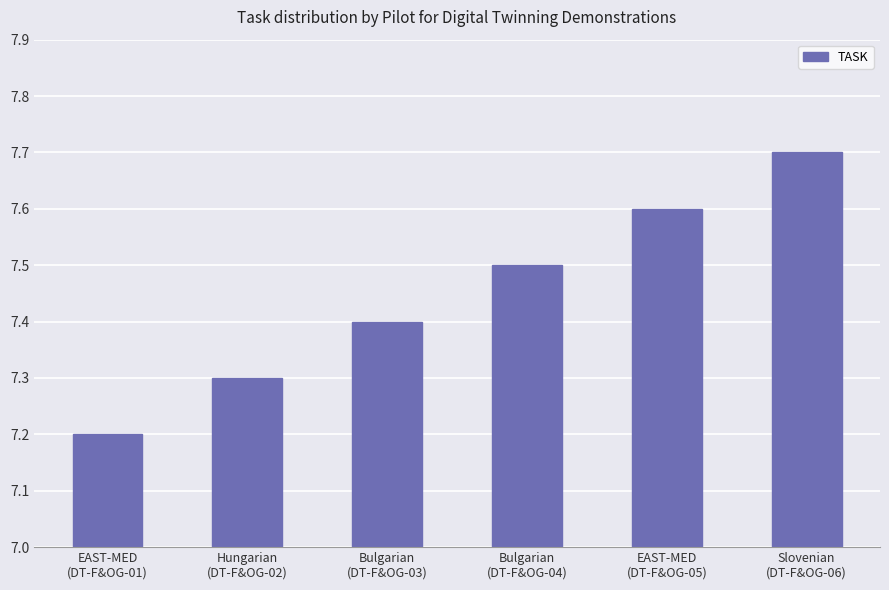

Reading right to left, transcribe all the data shown in this chart.

Slovenian
(DT-F&OG-06)=7.7	EAST-MED
(DT-F&OG-05)=7.6	Bulgarian
(DT-F&OG-04)=7.5	Bulgarian
(DT-F&OG-03)=7.4	Hungarian
(DT-F&OG-02)=7.3	EAST-MED
(DT-F&OG-01)=7.2